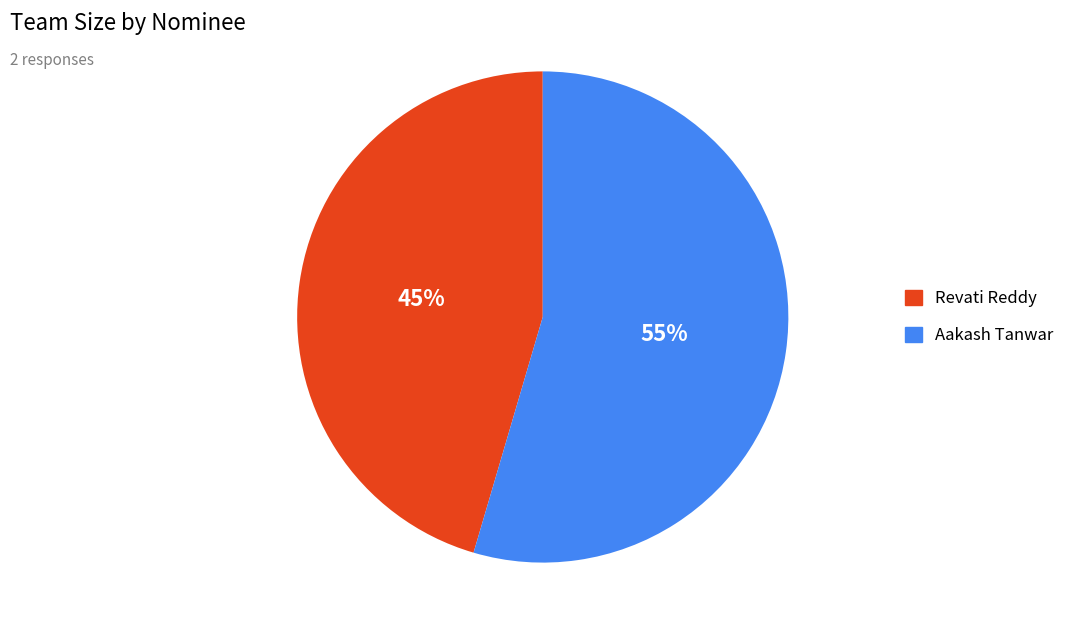

Which category has the smallest portion of the pie?

Revati Reddy